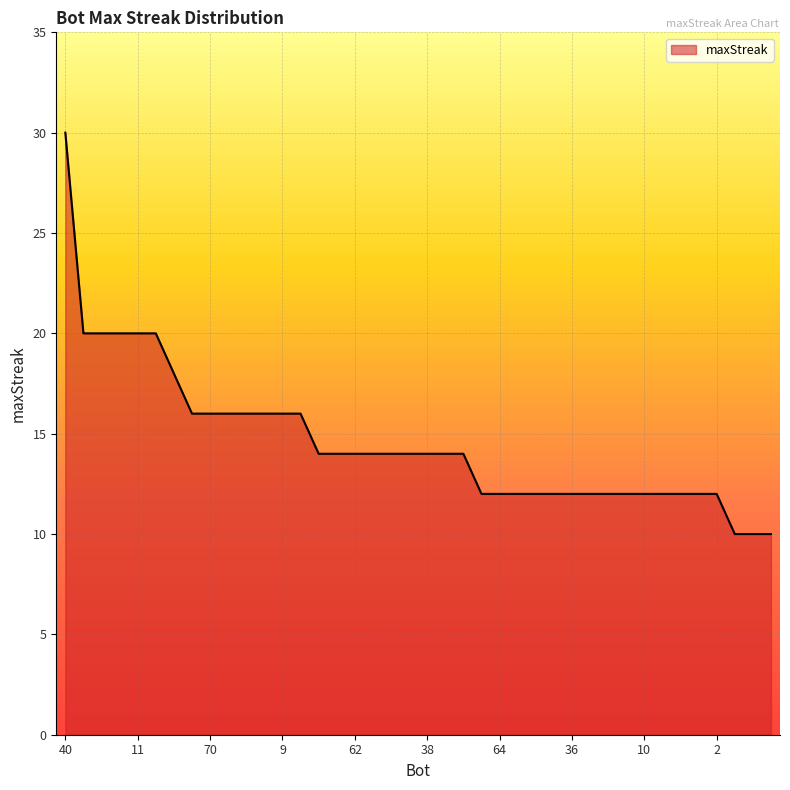

How many lines are shown in the chart?

1